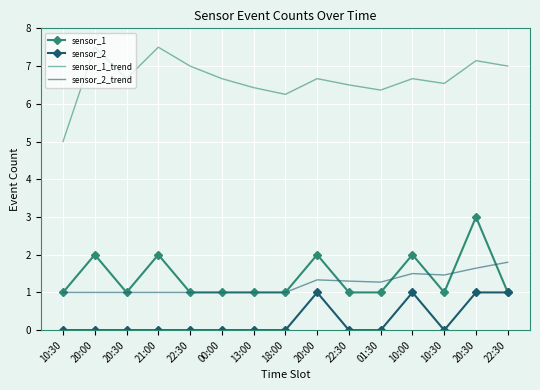

What are all the series names shown in the legend?

sensor_1, sensor_2, sensor_1_trend, sensor_2_trend